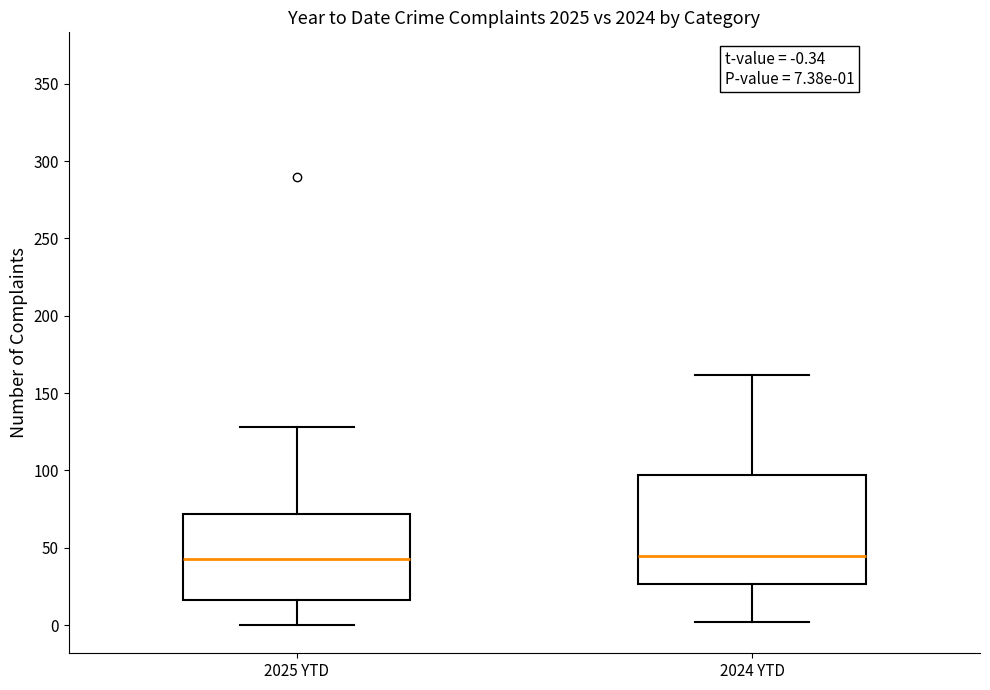

Which box is the tallest, from its lower edge to its upper edge?

2024 YTD